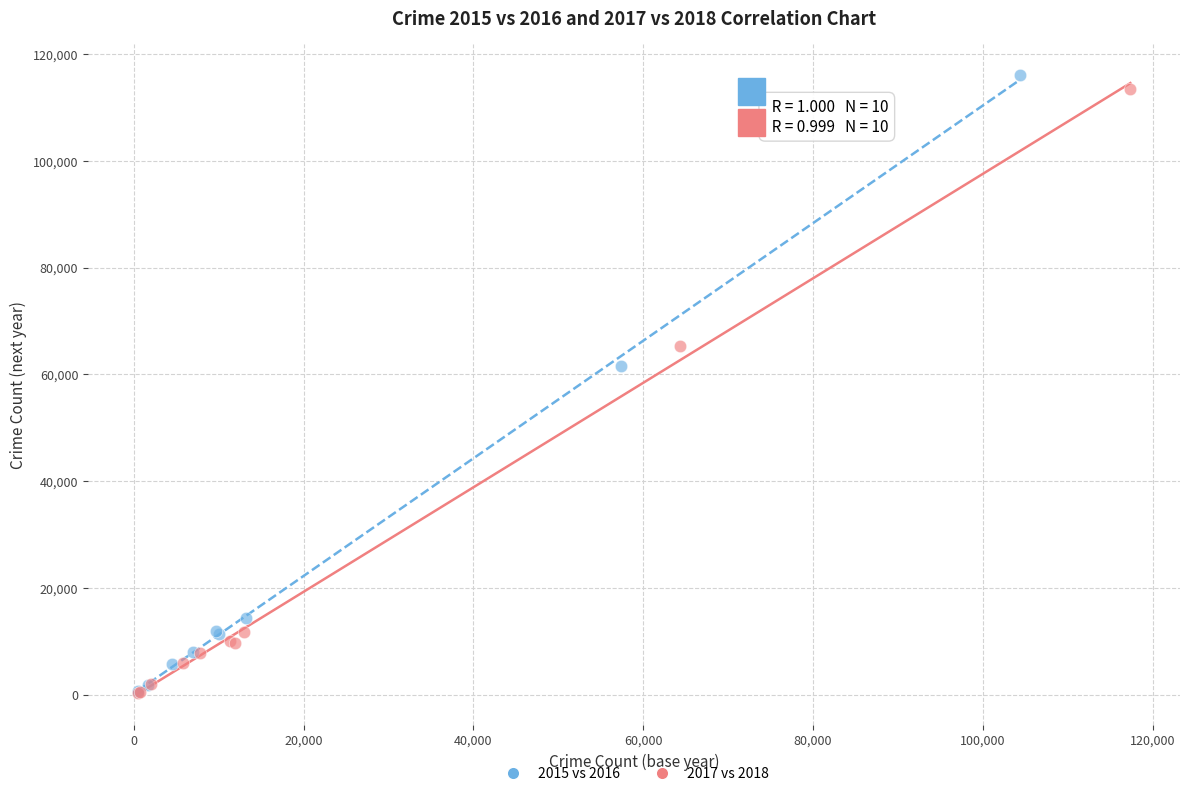

Which series has the widest spread of Y values?

2015 vs 2016